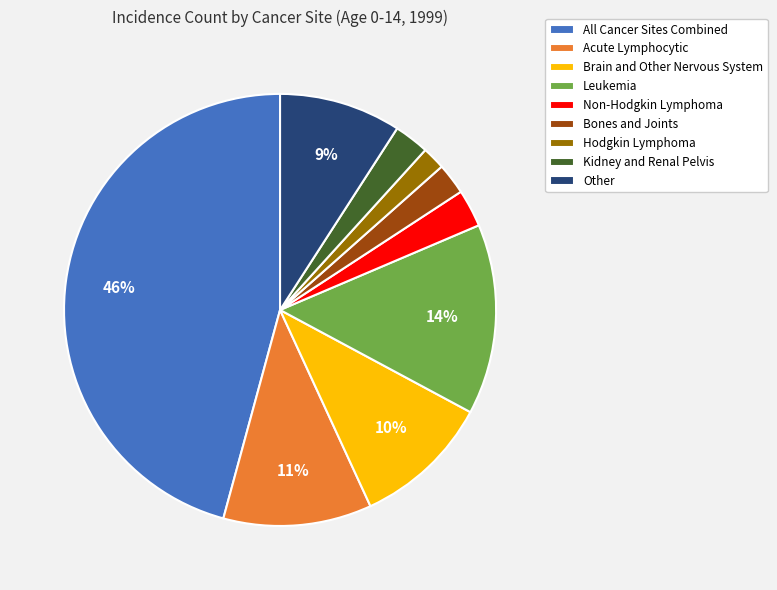

True or false: Leukemia accounts for 2% of the total.

False